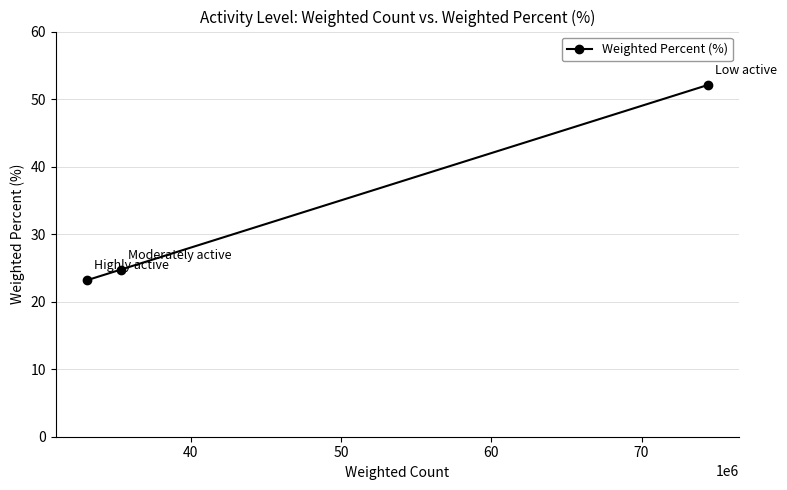

Reading left to right, transcribe all the data shown in this chart.

23.2	24.7	52.1